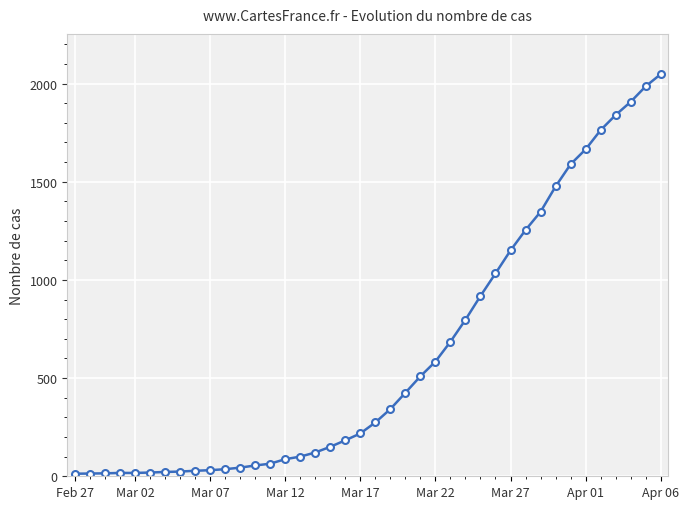

What is the greatest value displayed?

2048